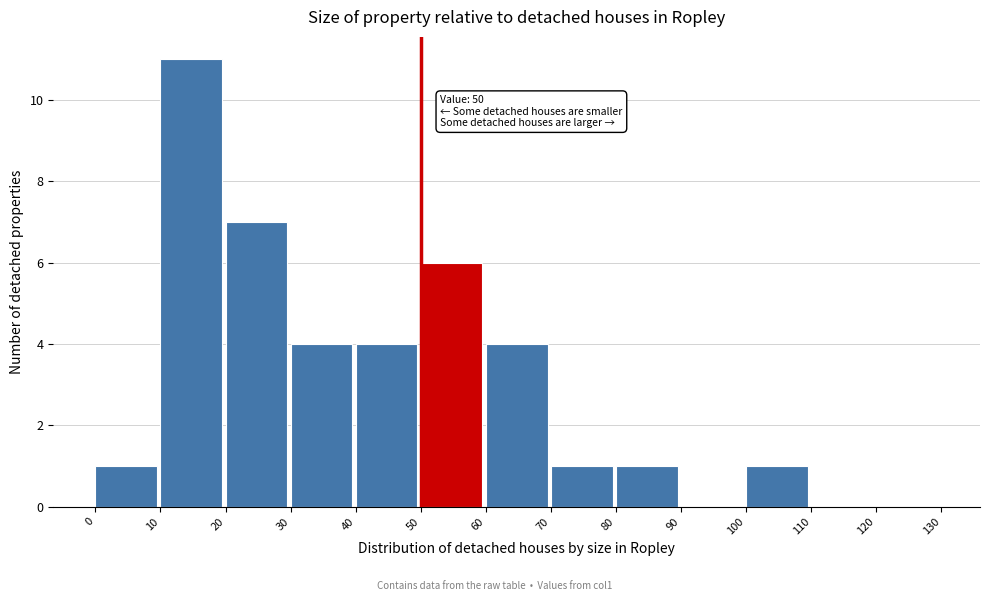

Over which range of the x-axis is the bar tallest?

10 to 20